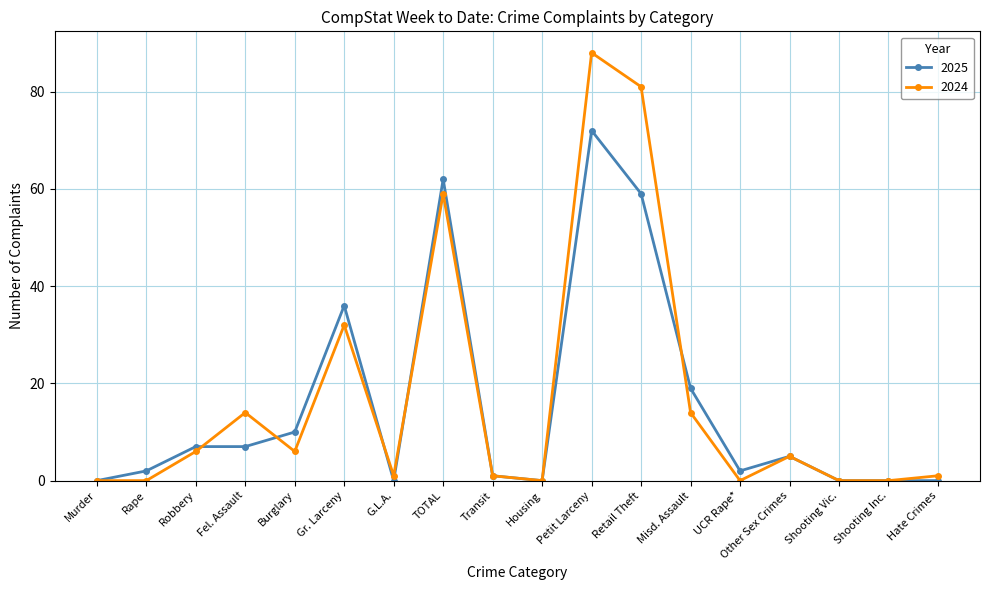

Reading right to left, transcribe all the data shown in this chart.

2025: Hate Crimes=0	Shooting Inc.=0	Shooting Vic.=0	Other Sex Crimes=5	UCR Rape*=2	Misd. Assault=19	Retail Theft=59	Petit Larceny=72	Housing=0	Transit=1	TOTAL=62	G.L.A.=0	Gr. Larceny=36	Burglary=10	Fel. Assault=7	Robbery=7	Rape=2	Murder=0
2024: Hate Crimes=1	Shooting Inc.=0	Shooting Vic.=0	Other Sex Crimes=5	UCR Rape*=0	Misd. Assault=14	Retail Theft=81	Petit Larceny=88	Housing=0	Transit=1	TOTAL=59	G.L.A.=1	Gr. Larceny=32	Burglary=6	Fel. Assault=14	Robbery=6	Rape=0	Murder=0